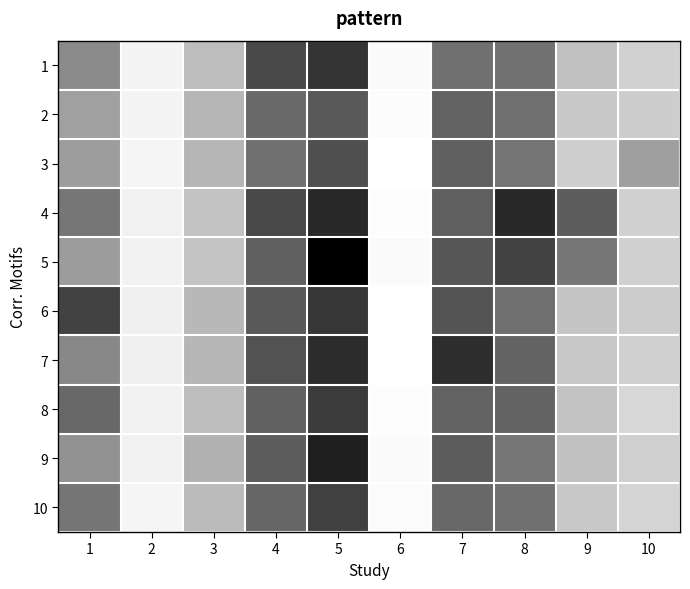

Which series has the largest total across all categories?

4